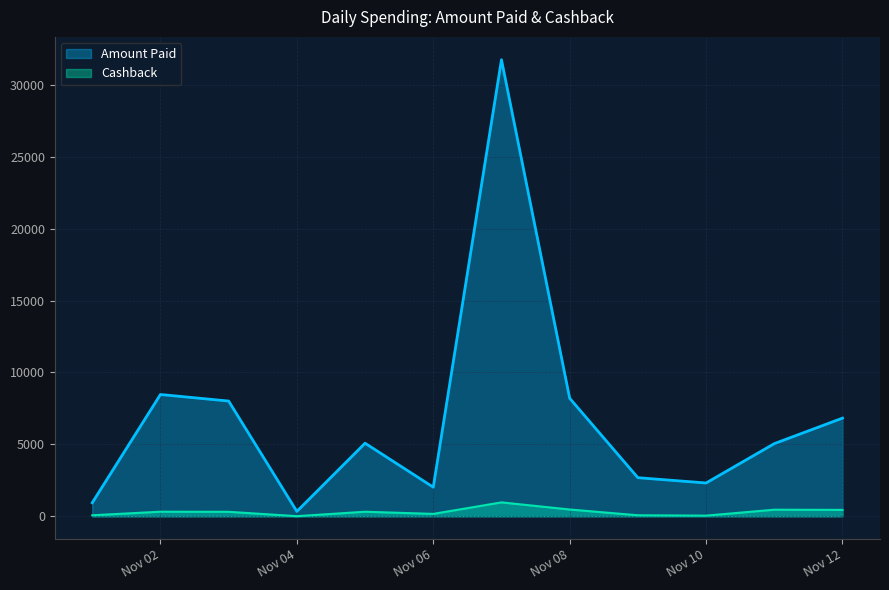

The value of Amount Paid at 2023-11-08 is 3934.8. True or false?

False